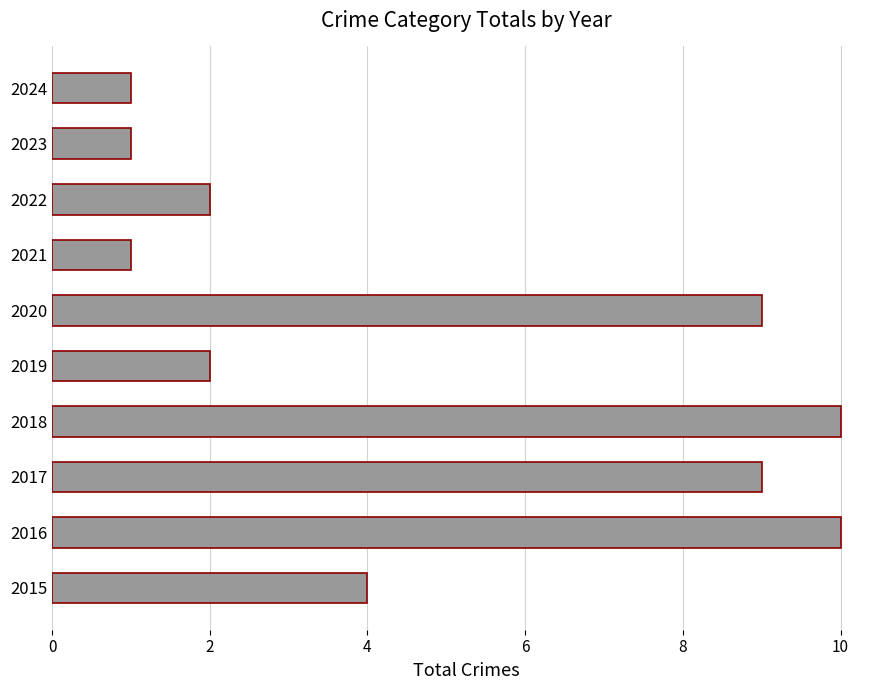

What is the change in value from 2018 to 2024?

-9